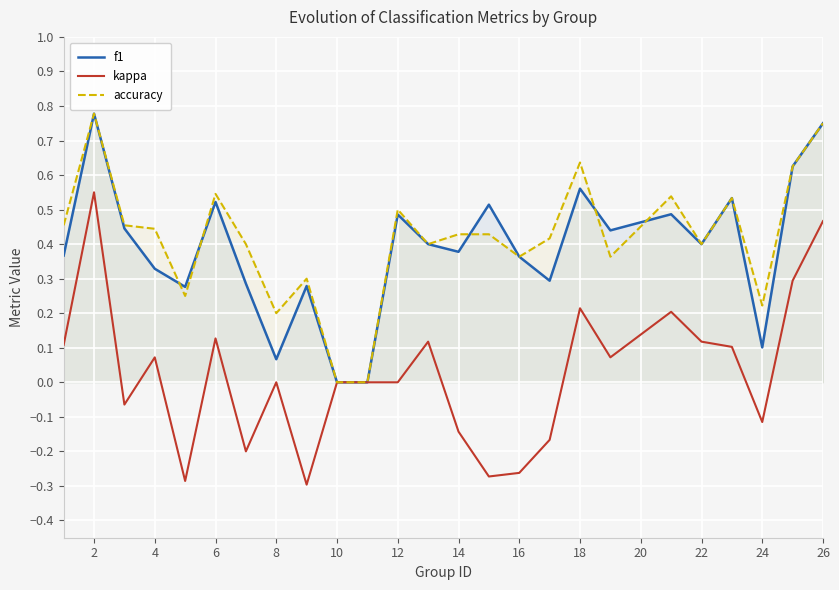

At how many categories does at least one series exceed 0?

23